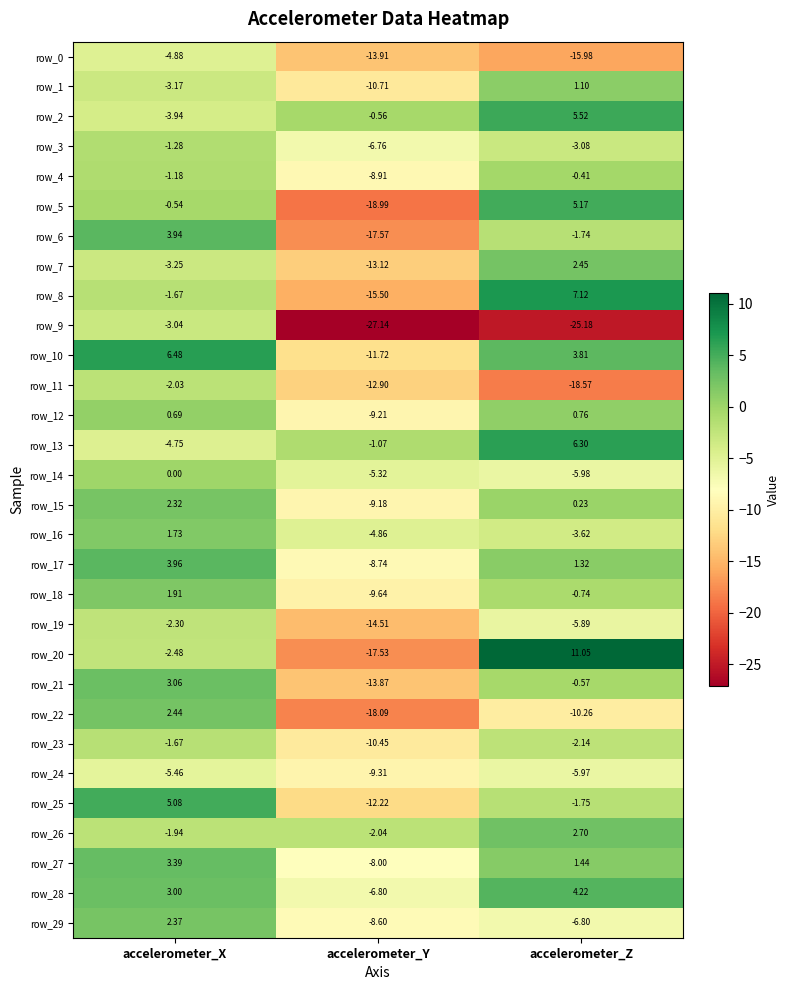

How many series are shown in this chart?

30